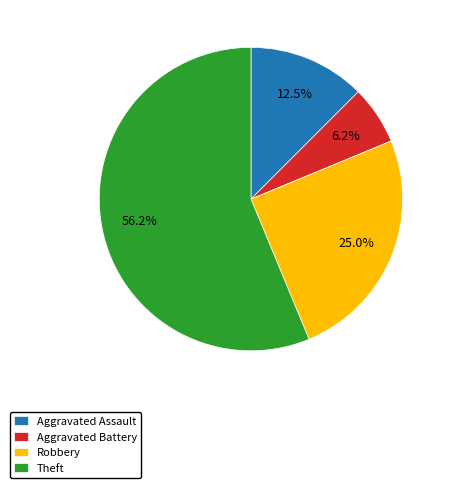

Combined, what portion of the pie is Theft and Aggravated Battery?

62.5%